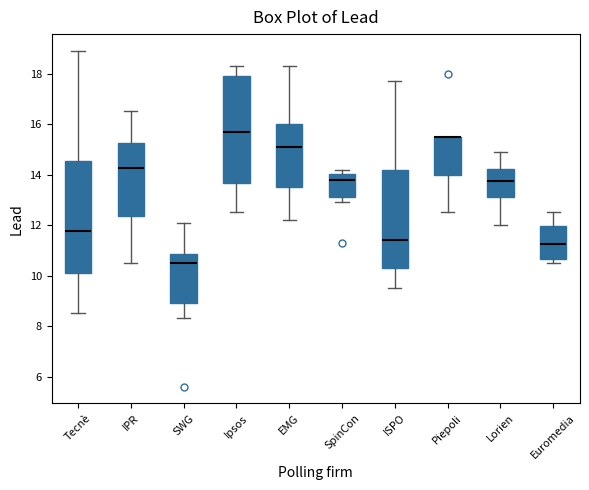

Reading left to right, read every box against the y-axis: the position of its median line, the range the box covers, and the ends of its whiskers. The values are not printed on the chart, so give them approximately, as read against the axis.

Tecnè: median 11.8, box 10.2 to 14.6, whiskers 8.6 to 19.0
IPR: median 14.2, box 12.4 to 15.2, whiskers 10.6 to 16.6
SWG: median 10.6, box 9.0 to 10.8, whiskers 8.4 to 12.2
Ipsos: median 15.8, box 13.6 to 18.0, whiskers 12.6 to 18.4
EMG: median 15.2, box 13.6 to 16.0, whiskers 12.2 to 18.4
SpinCon: median 13.8, box 13.2 to 14.0, whiskers 13.0 to 14.2
ISPO: median 11.4, box 10.4 to 14.2, whiskers 9.6 to 17.8
Piepoli: median 15.6 (drawn on the box's upper edge), box 14.0 to 15.6, whiskers 12.6 to 15.6
Lorien: median 13.8, box 13.2 to 14.2, whiskers 12.0 to 15.0
Euromedia: median 11.2, box 10.6 to 12.0, whiskers 10.6 (just below the box's lower edge) to 12.6